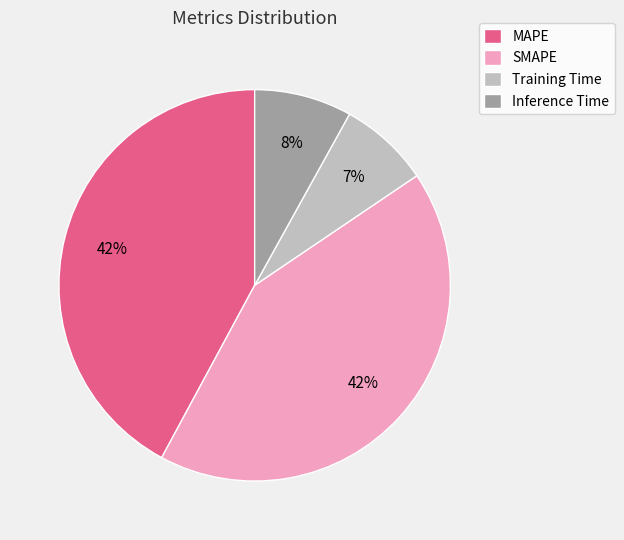

To the nearest percent, what is the difference between the Training Time and Inference Time slice percentages?

1%